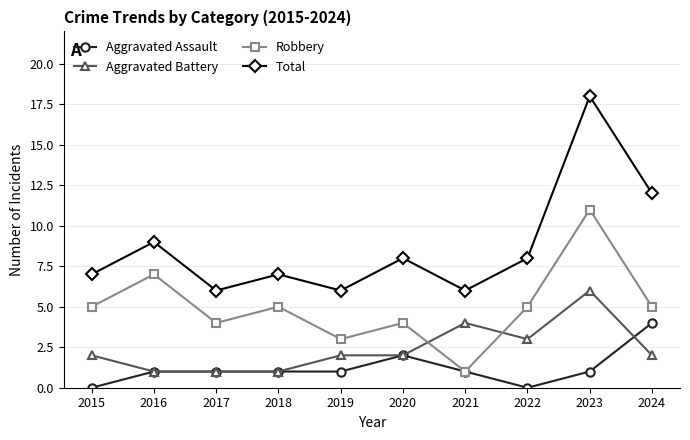

Which series has the largest range (max minus min)?

Total